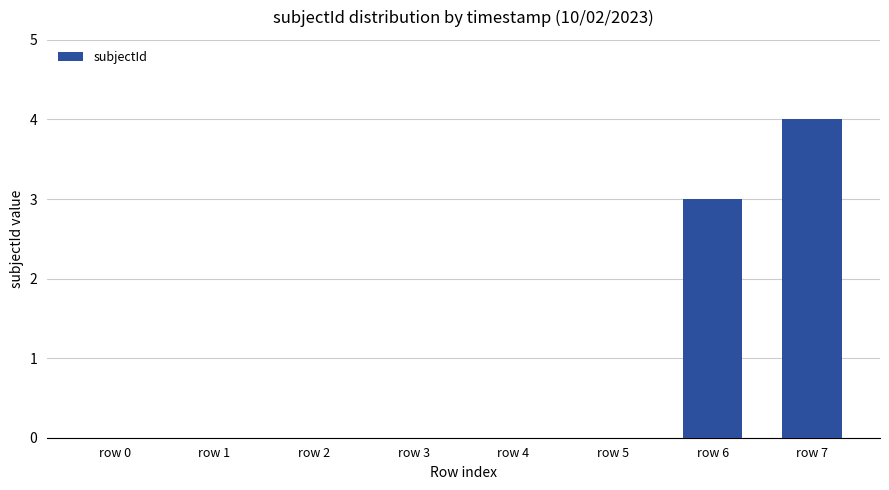

What is the change in value from row 5 to row 7?

+4